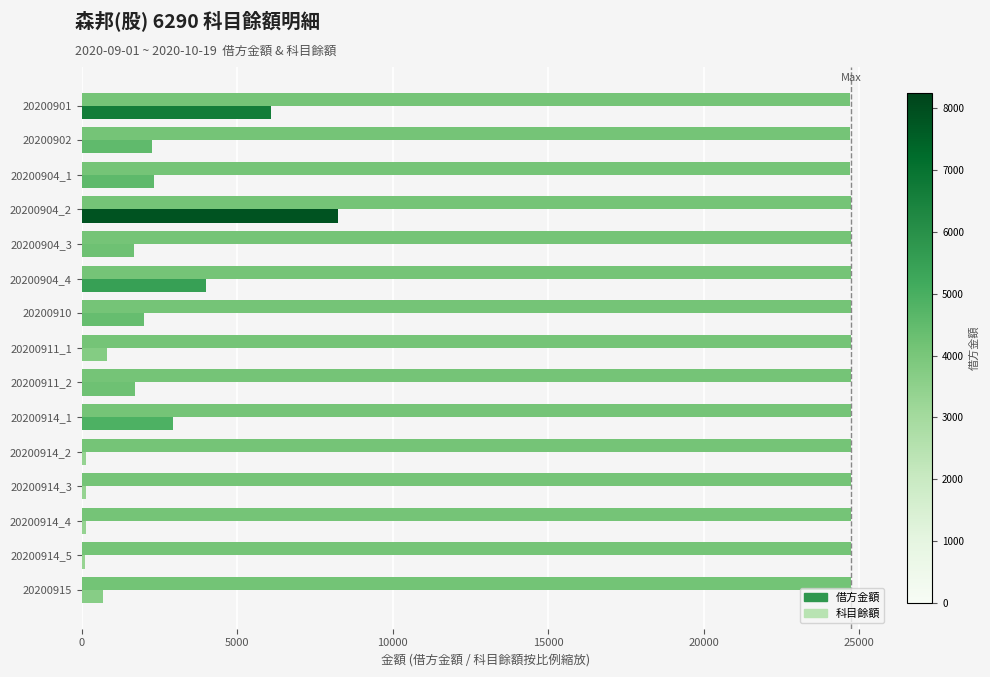

What is the maximum value shown in the chart?

24750.0